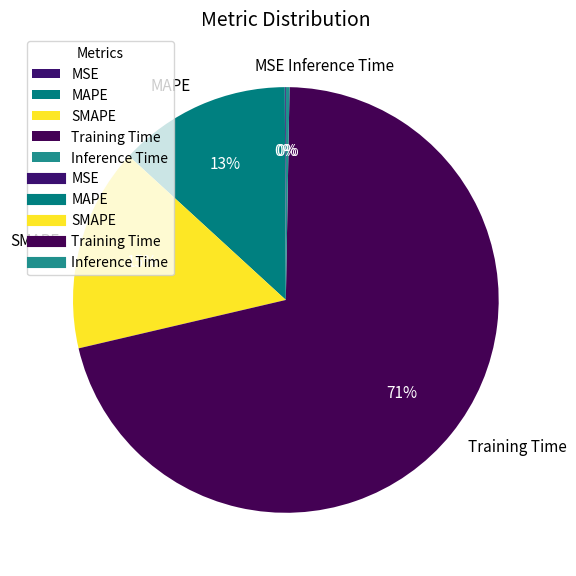

What is the largest slice in the pie chart?

Training Time